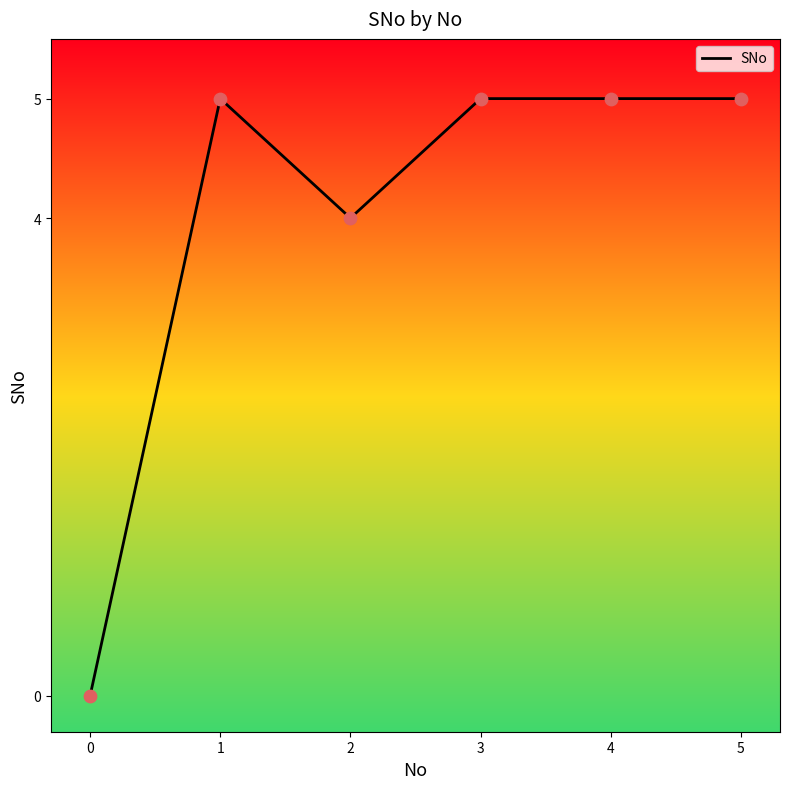

What is the change in value from 0 to 5?

+5